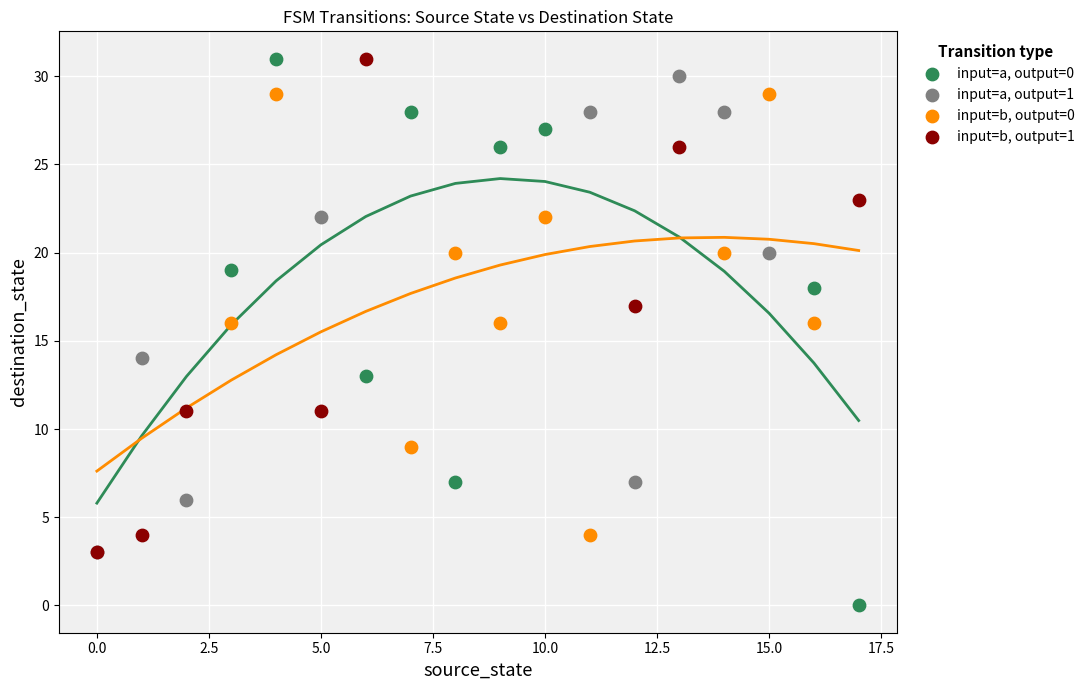

Which series has the widest spread of Y values?

input=a, output=0